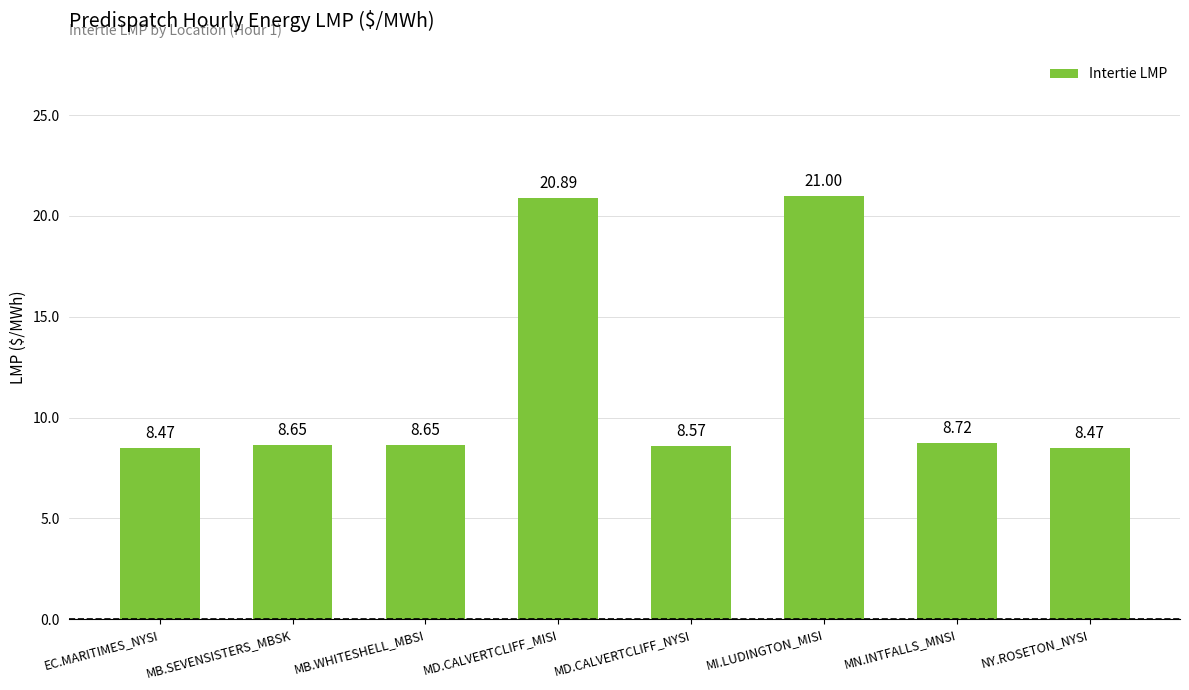

Between MB.SEVENSISTERS_MBSK and NY.ROSETON_NYSI, which is larger?

MB.SEVENSISTERS_MBSK